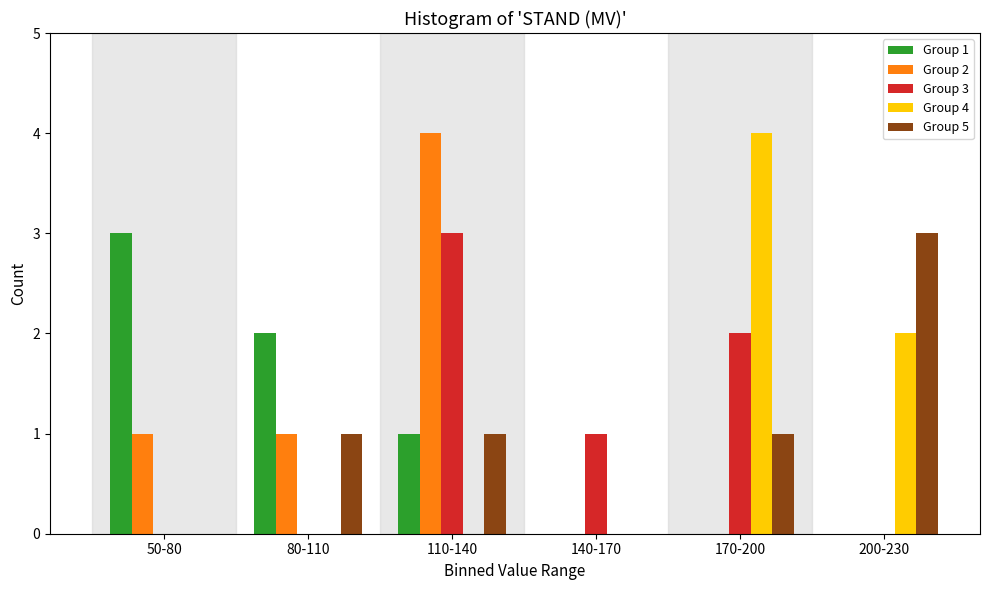

Reading left to right, what are all the values shown in this chart?

Group 1: 50-80=3	80-110=2	110-140=1	140-170=0	170-200=0	200-230=0
Group 2: 50-80=1	80-110=1	110-140=4	140-170=0	170-200=0	200-230=0
Group 3: 50-80=0	80-110=0	110-140=3	140-170=1	170-200=2	200-230=0
Group 4: 50-80=0	80-110=0	110-140=0	140-170=0	170-200=4	200-230=2
Group 5: 50-80=0	80-110=1	110-140=1	140-170=0	170-200=1	200-230=3